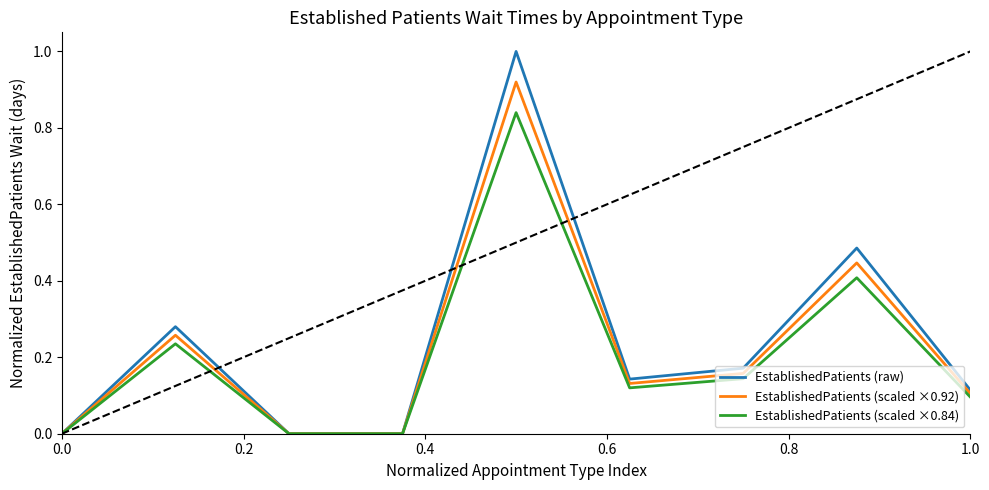

Rank the series by their maximum value, from lowest to highest.

EstablishedPatients (scaled ×0.84), EstablishedPatients (scaled ×0.92), EstablishedPatients (raw)